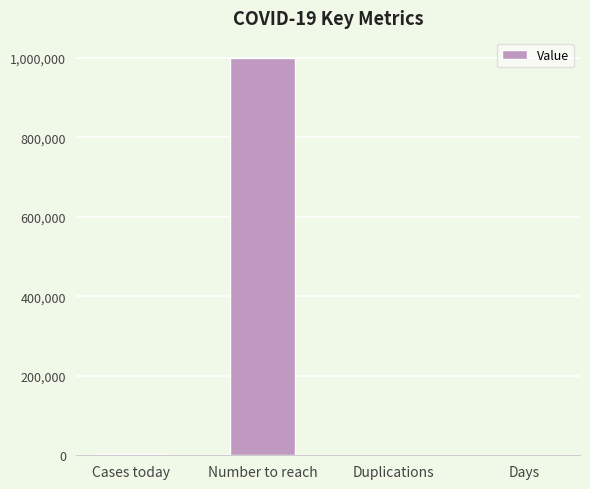

The value at Number to reach is 1000000.0. True or false?

True